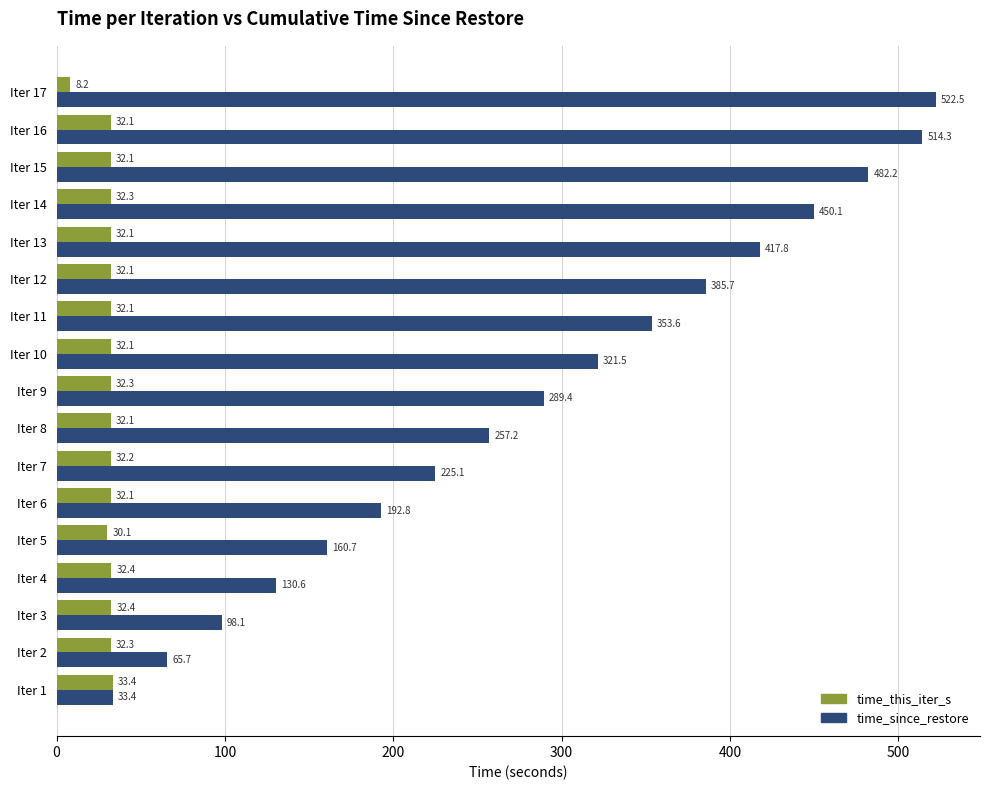

Read the time_since_restore value at Iter 14.

450.1